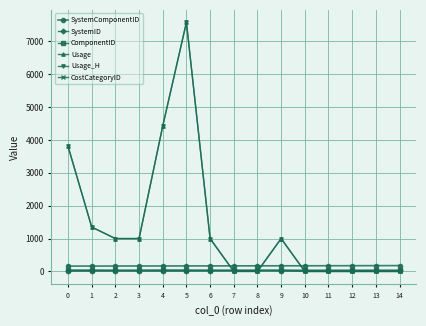

The CostCategoryID series shows 1.7 at 10. True or false?

False